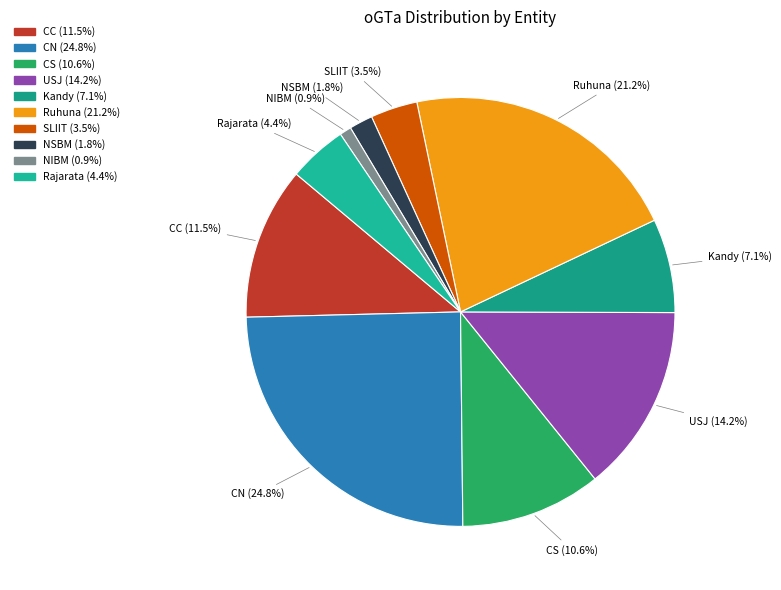

To the nearest percent, what is the difference between the USJ and Ruhuna slice percentages?

7%